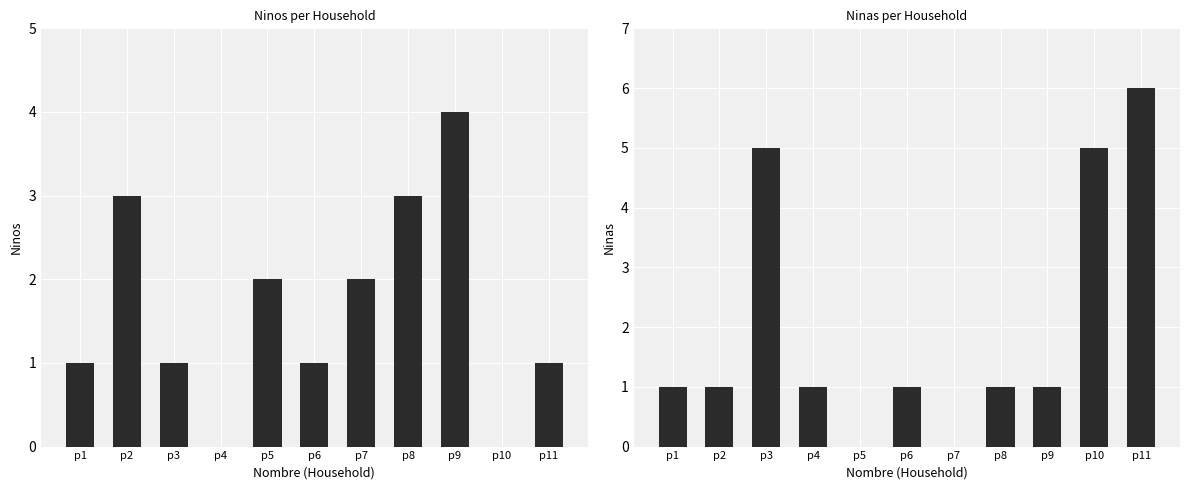

The value of Ninos at p8 is 3. True or false?

True